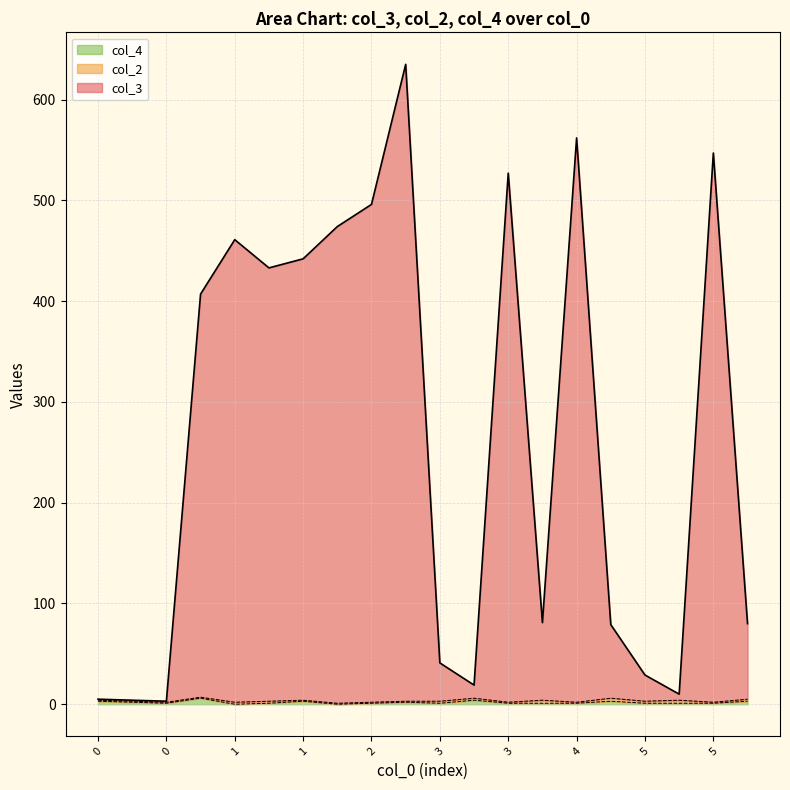

What is the highest value of the col_3 series?

635